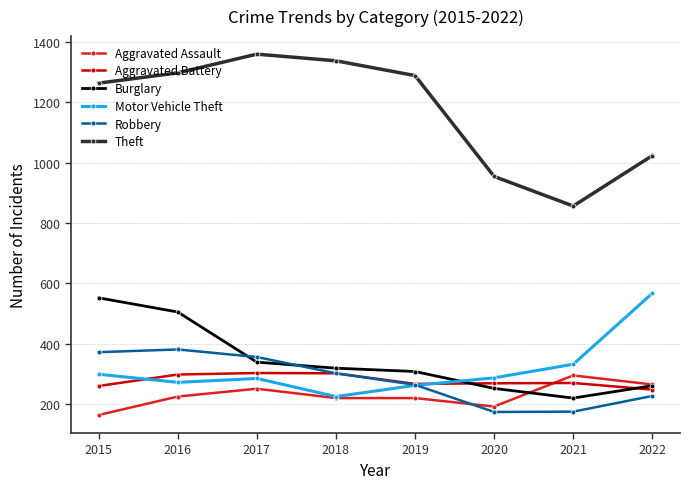

What is the value of the Aggravated Assault point at the 4th from the left?

220